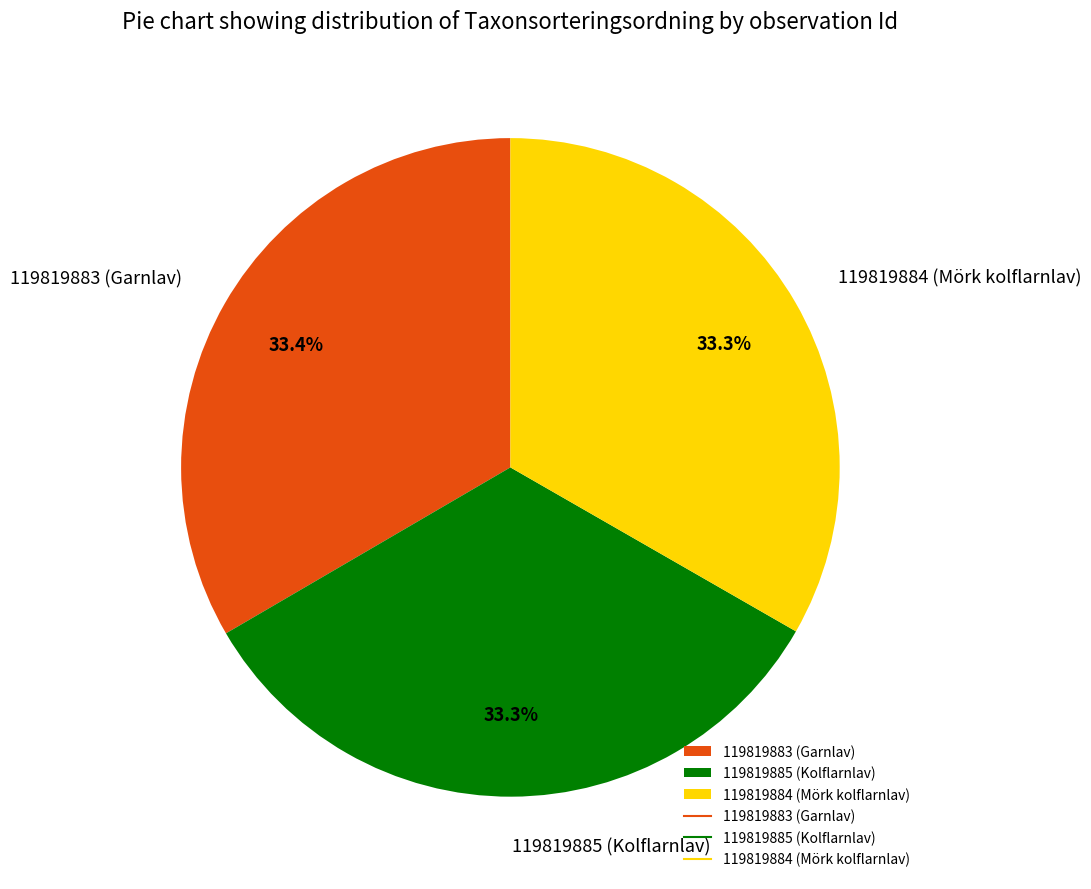

How much of the chart is everything except 119819884 (Mörk kolflarnlav)?

66.7%